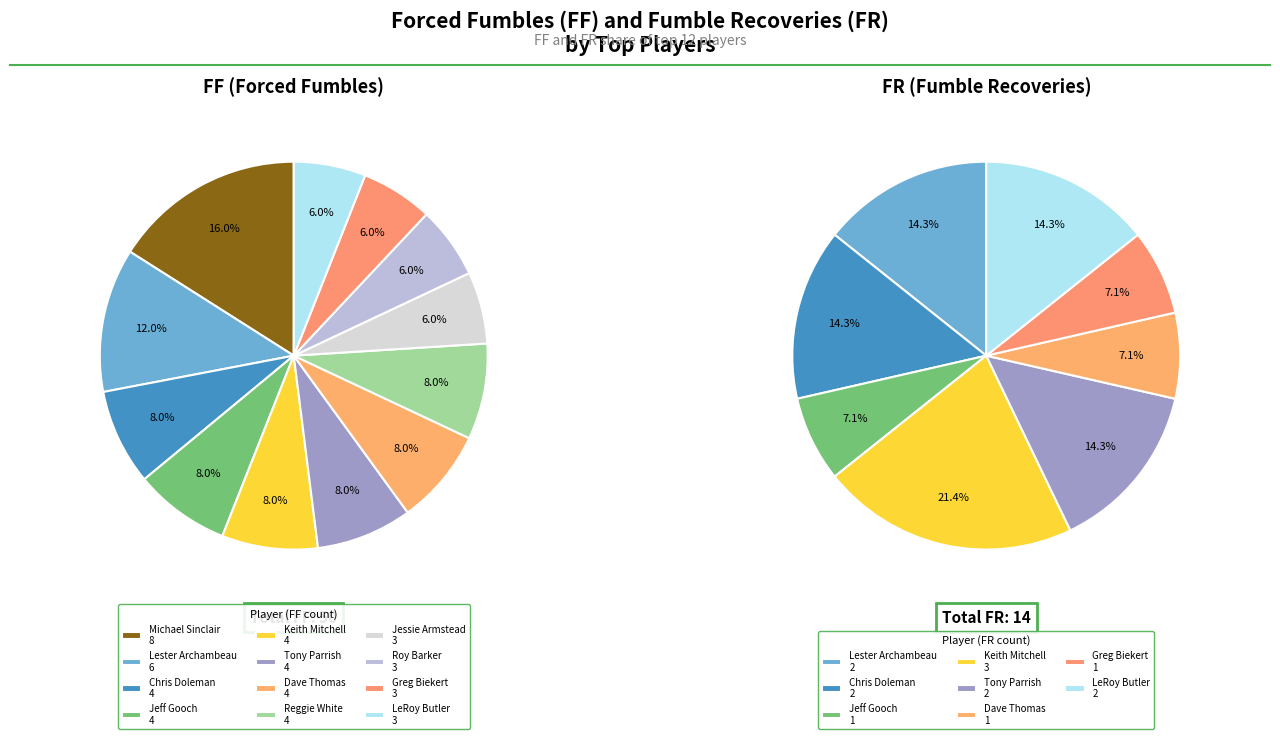

Rank the series by their average value, from highest to lowest.

FF, FR